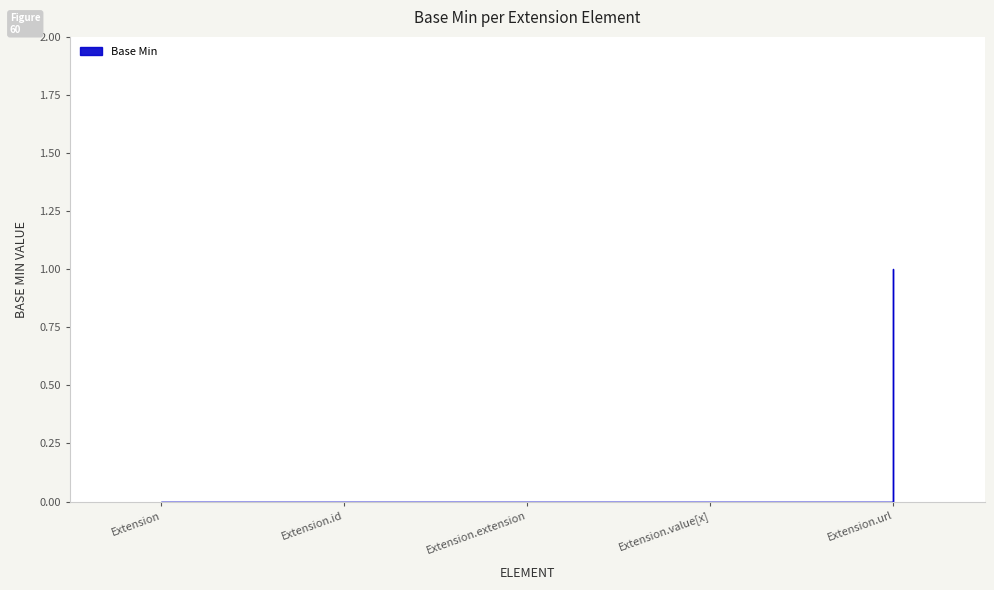

What is the difference between the maximum and minimum values?

1